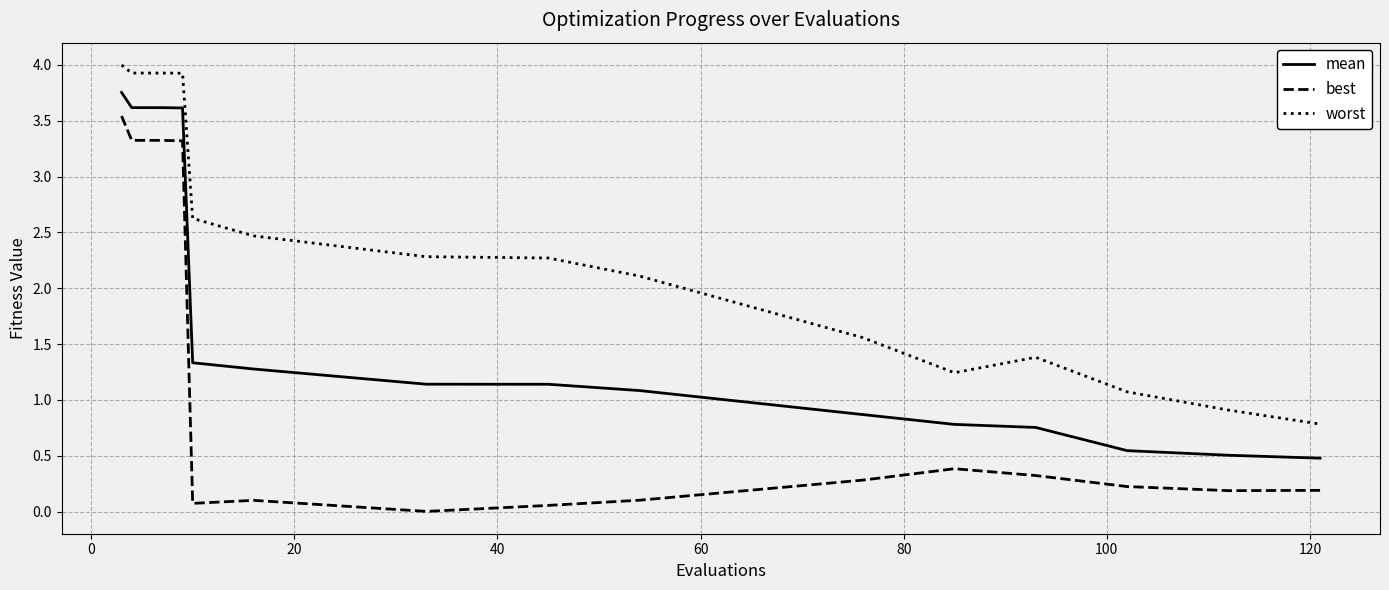

What are all the series names shown in the legend?

mean, best, worst